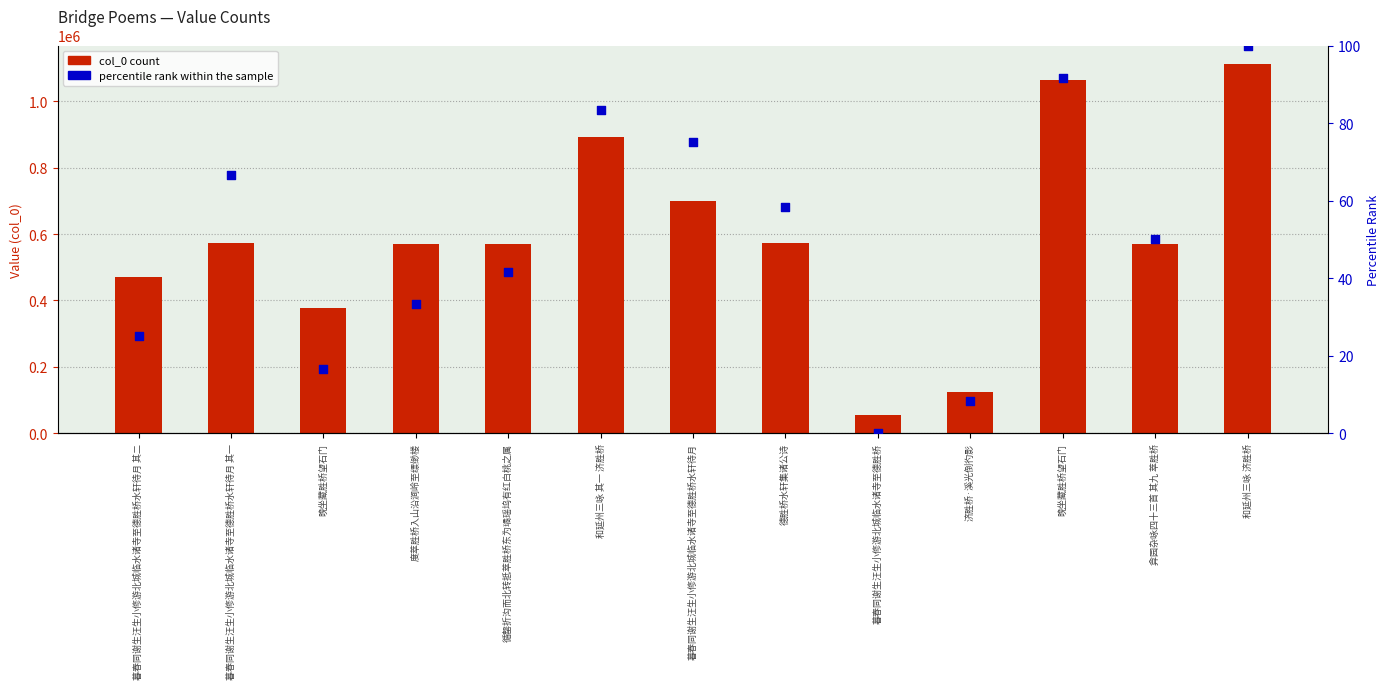

Which series reaches the minimum Y coordinate?

percentile rank within the sample